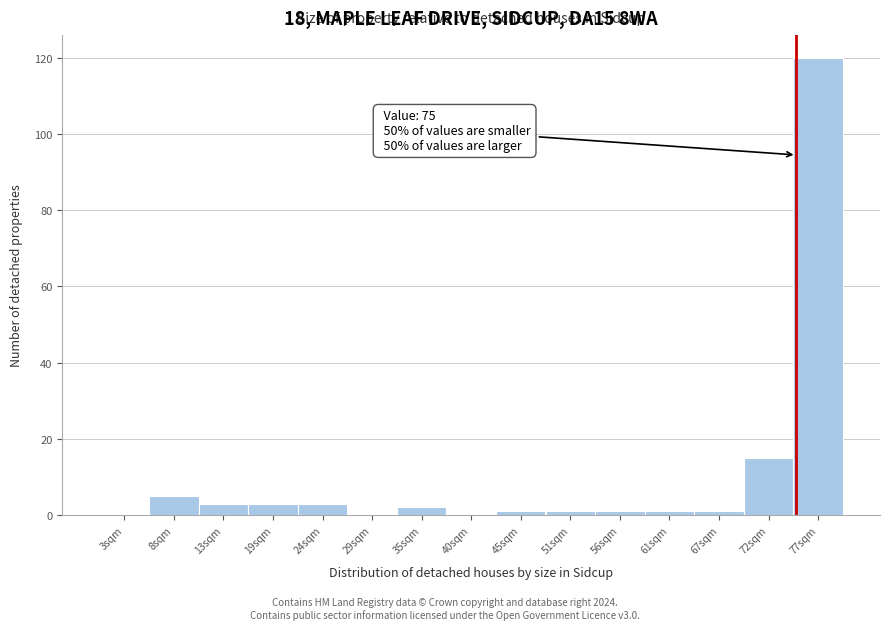

Which range on the x-axis has the tallest bar?

75 to 80